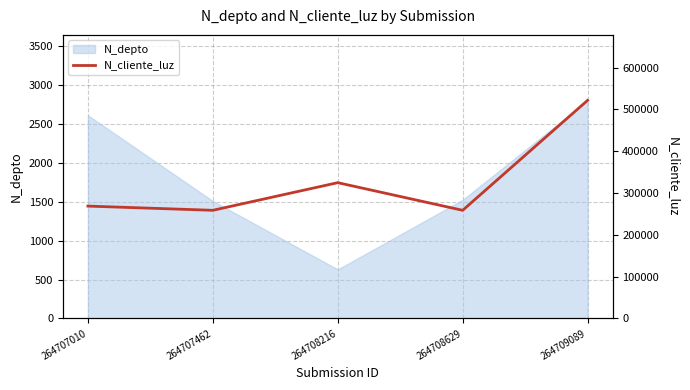

Does the chart have visible grid lines?

Yes